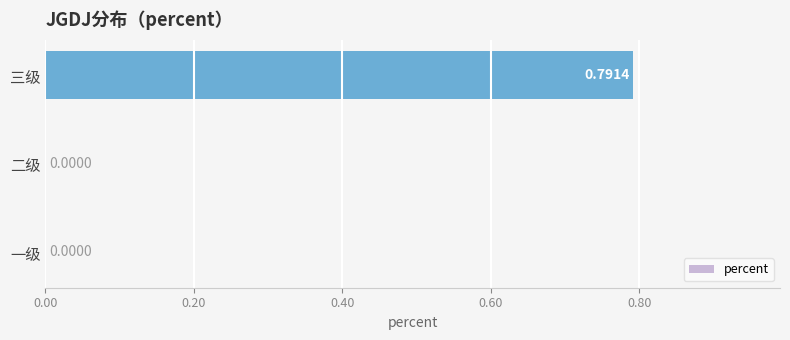

What is the average value?

0.3